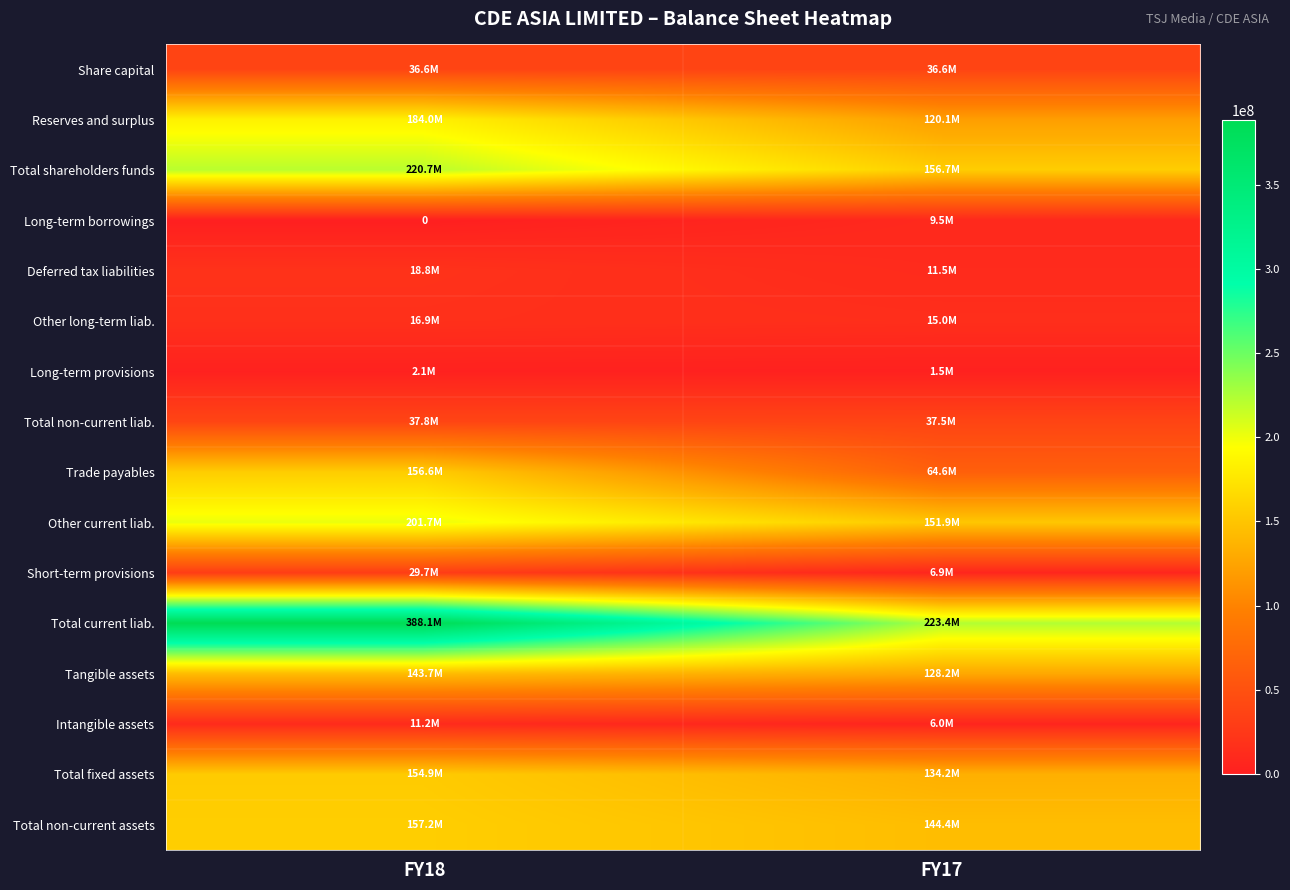

Which series has the largest total across all categories?

Total current liab.